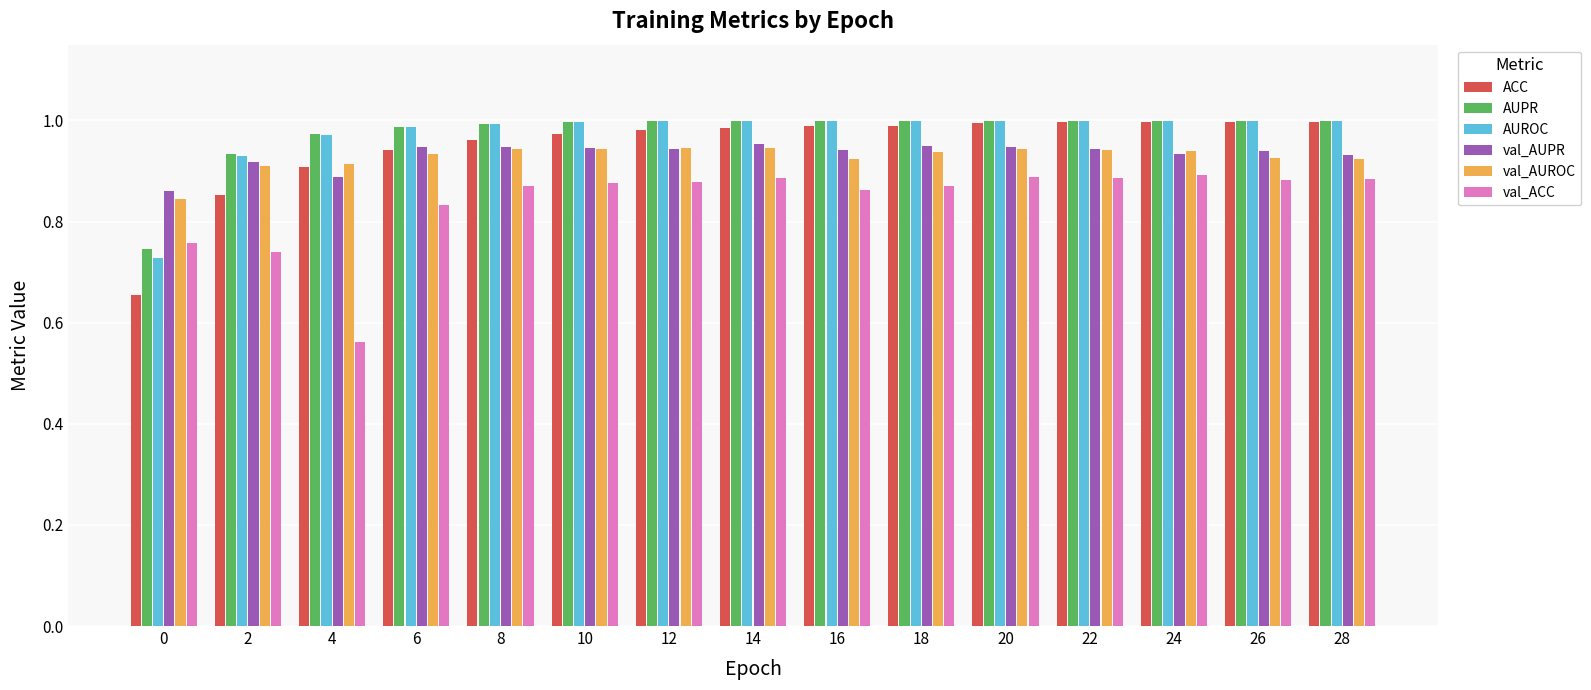

What are all the series names shown in the legend?

ACC, AUPR, AUROC, val_AUPR, val_AUROC, val_ACC